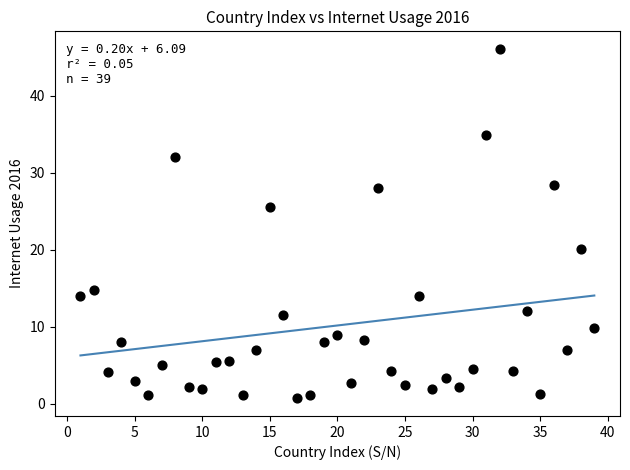

What is the range of X values (max minus min)?

38.0